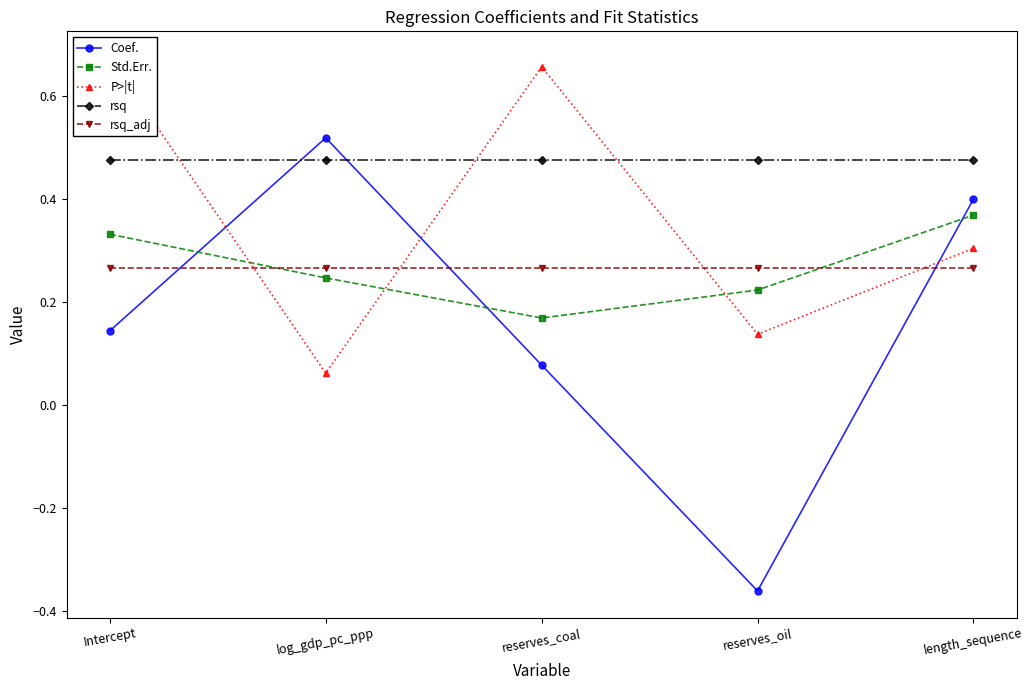

At reserves_coal, list the series in order from smallest to largest.

Coef., Std.Err., rsq_adj, rsq, P>|t|